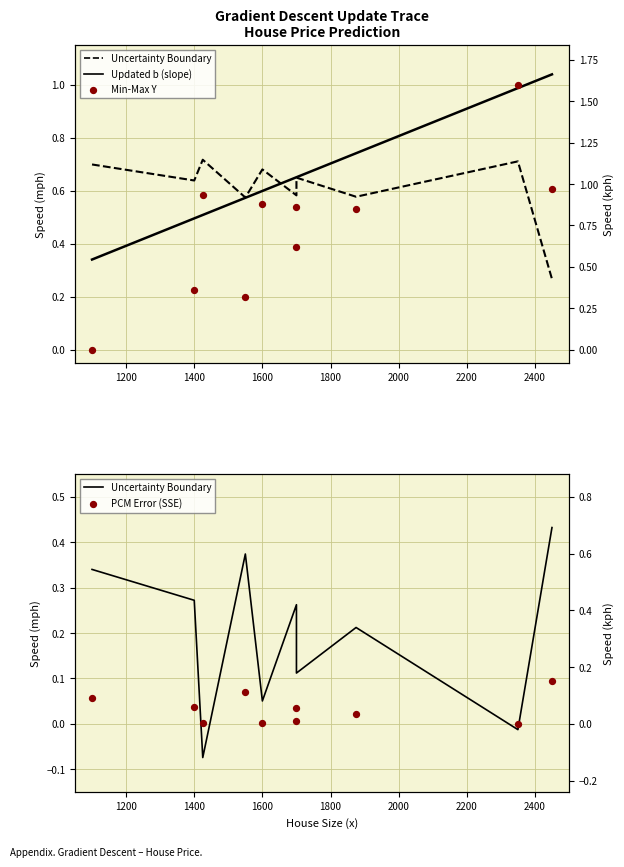

Which series has the largest Y range (max minus min)?

Min-Max Y